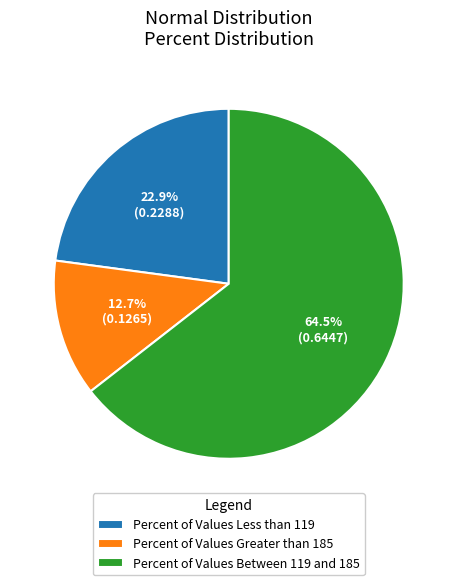

Rank the categories by value from highest to lowest.

Percent of Values Between 119 and 185, Percent of Values Less than 119, Percent of Values Greater than 185